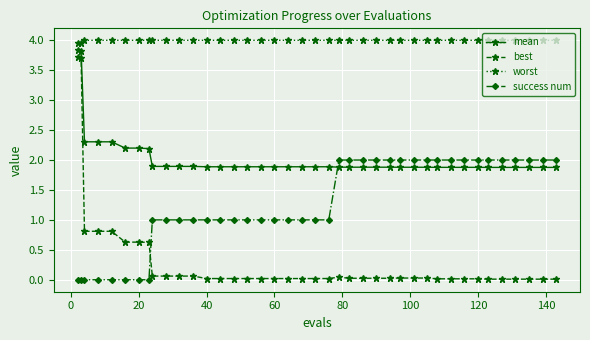

List the series in order of their peak value, lowest first.

success num, best, mean, worst